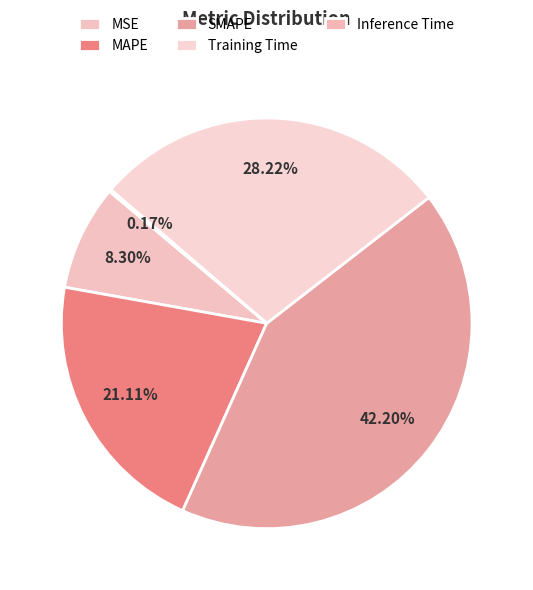

Is it true that MSE is 8% of the pie?

True